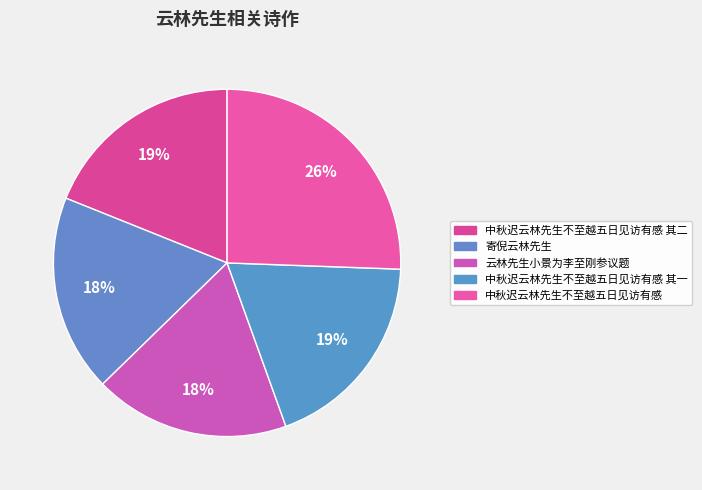

Which slice is the largest?

中秋迟云林先生不至越五日见访有感